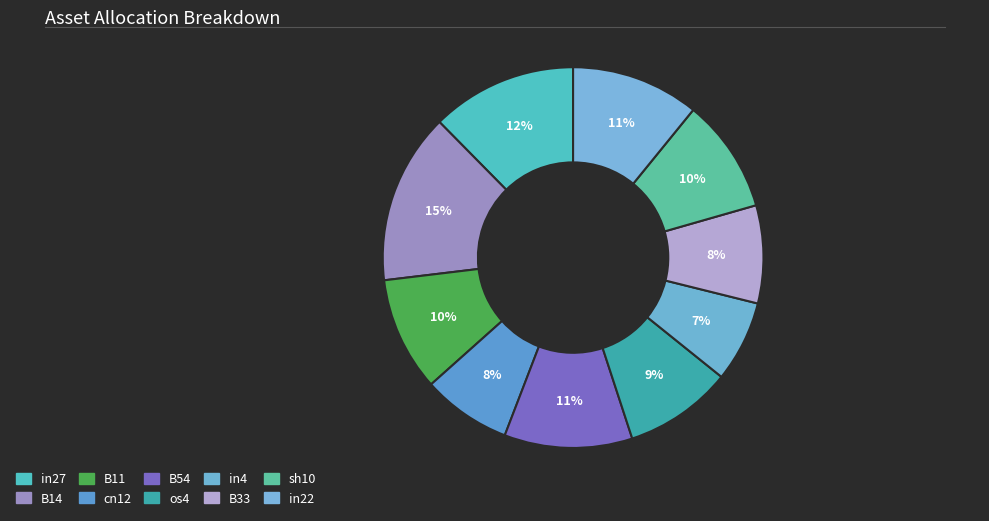

To the nearest percent, what portion does cn12 represent?

8%